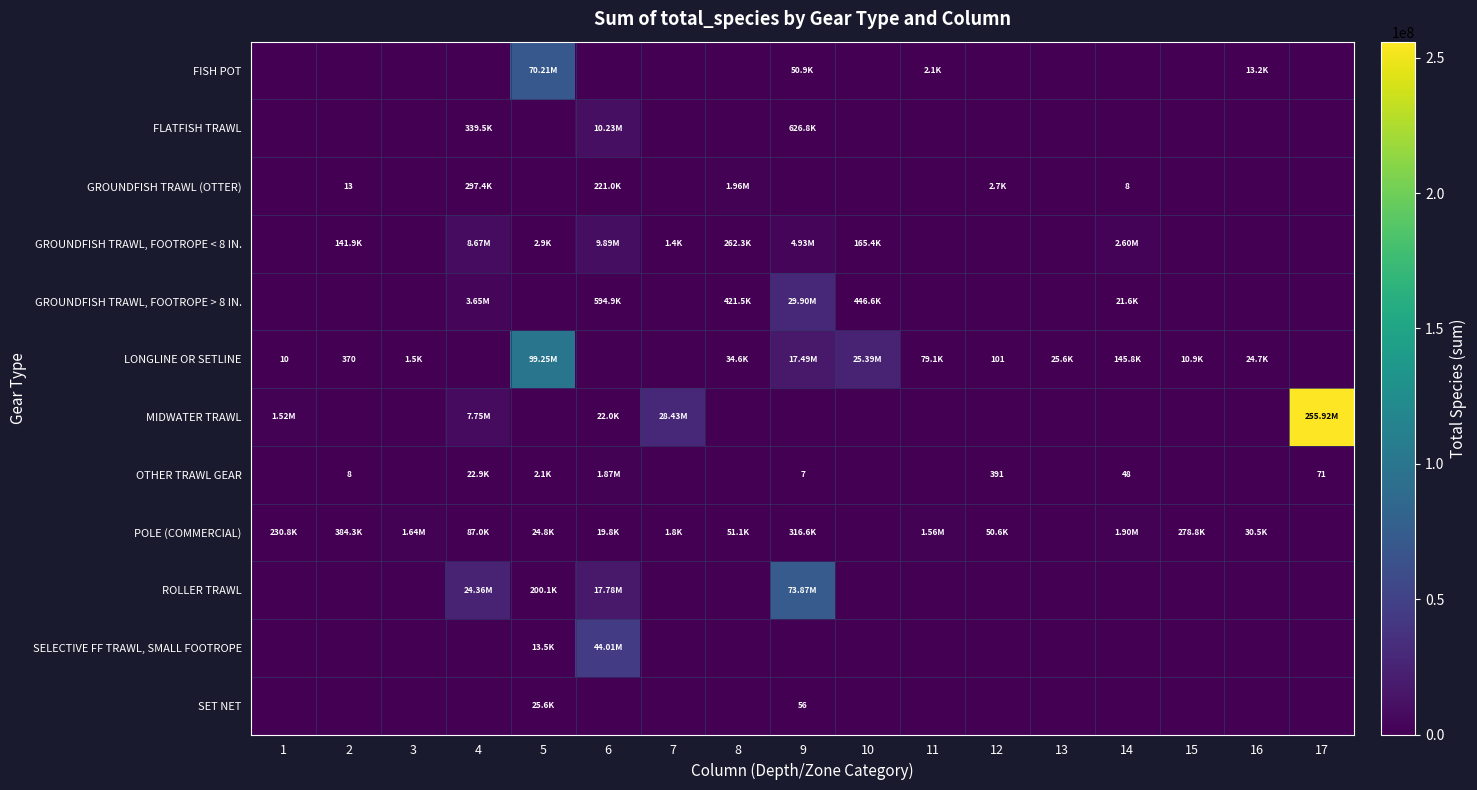

True or false: ROLLER TRAWL has a value of 0.0 at 15.

True